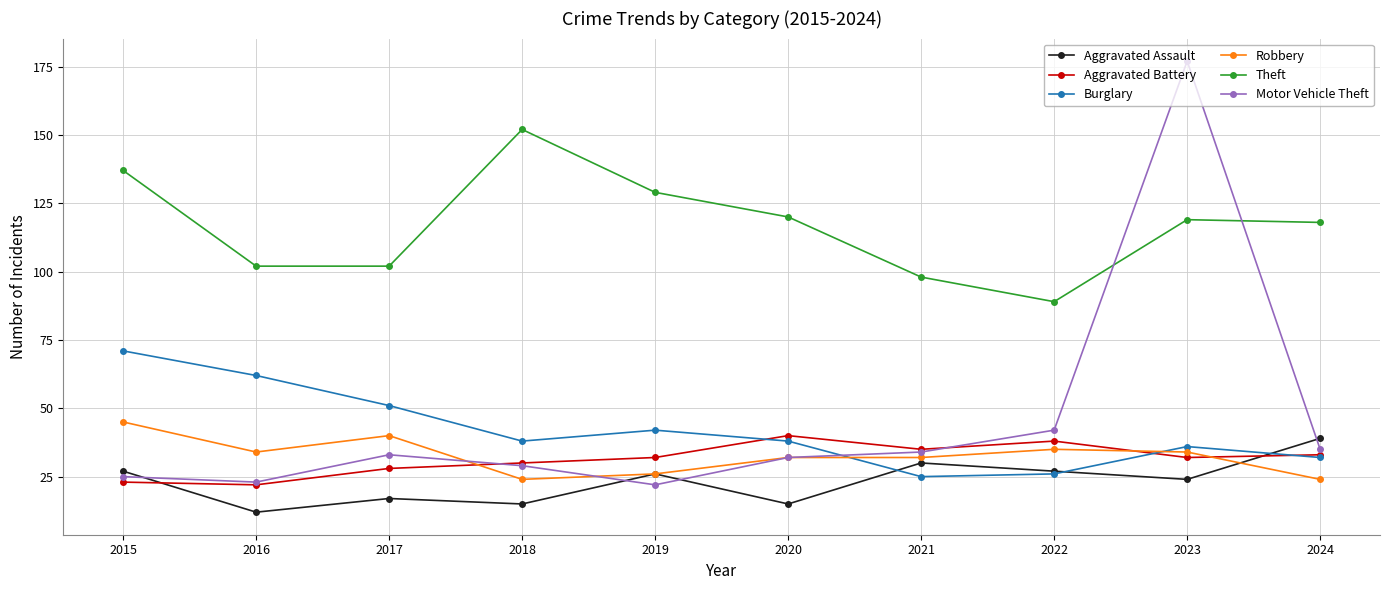

True or false: Motor Vehicle Theft has more than 2 interior local peaks.

False